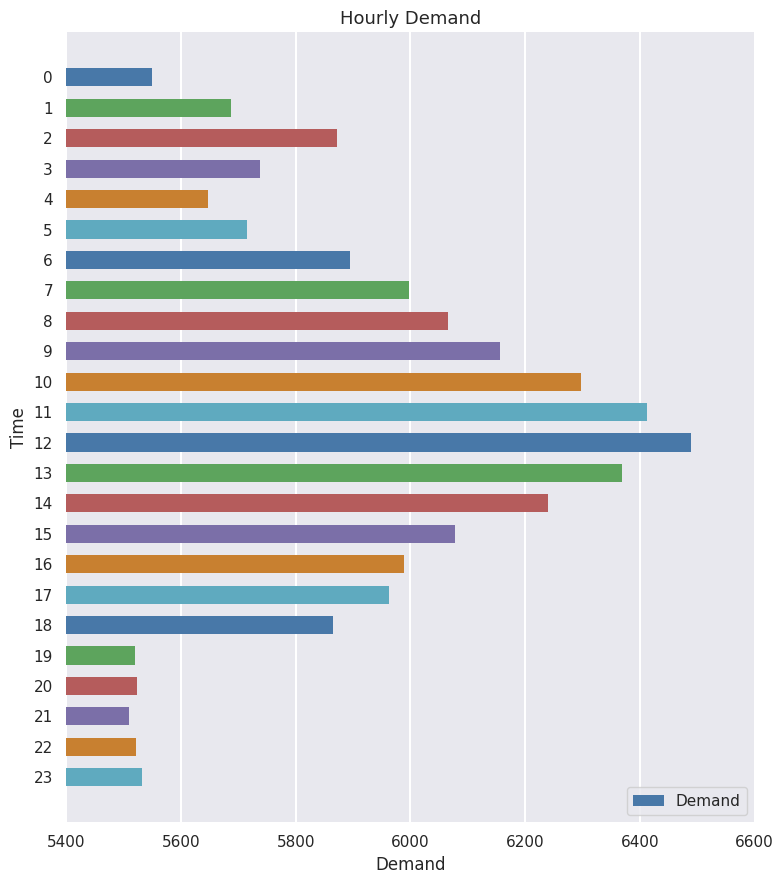

What is the minimum value shown in the chart?

5510